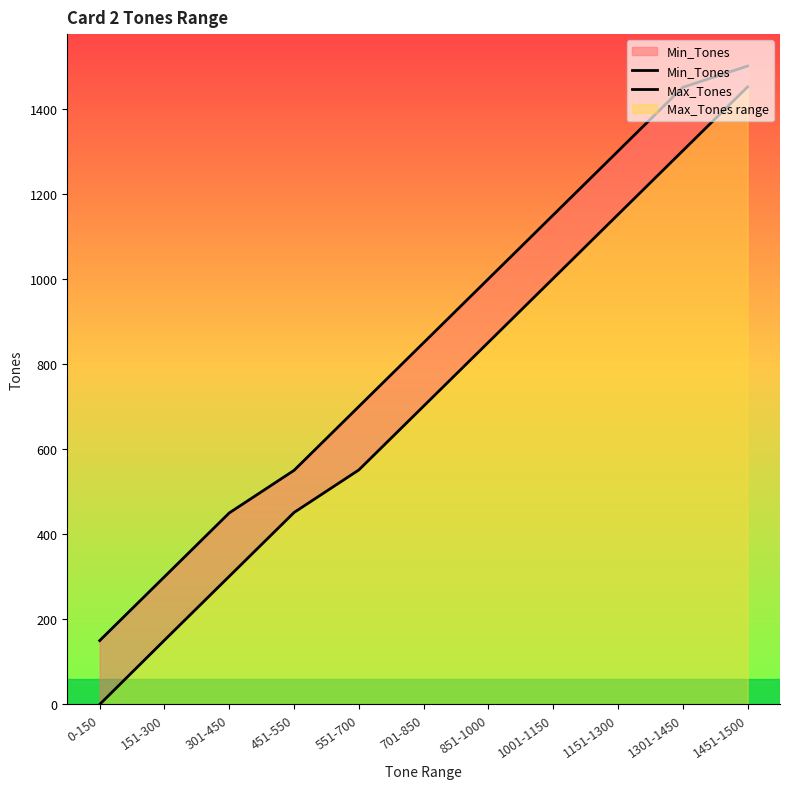

What are all the series names shown in the legend?

Min_Tones, Max_Tones